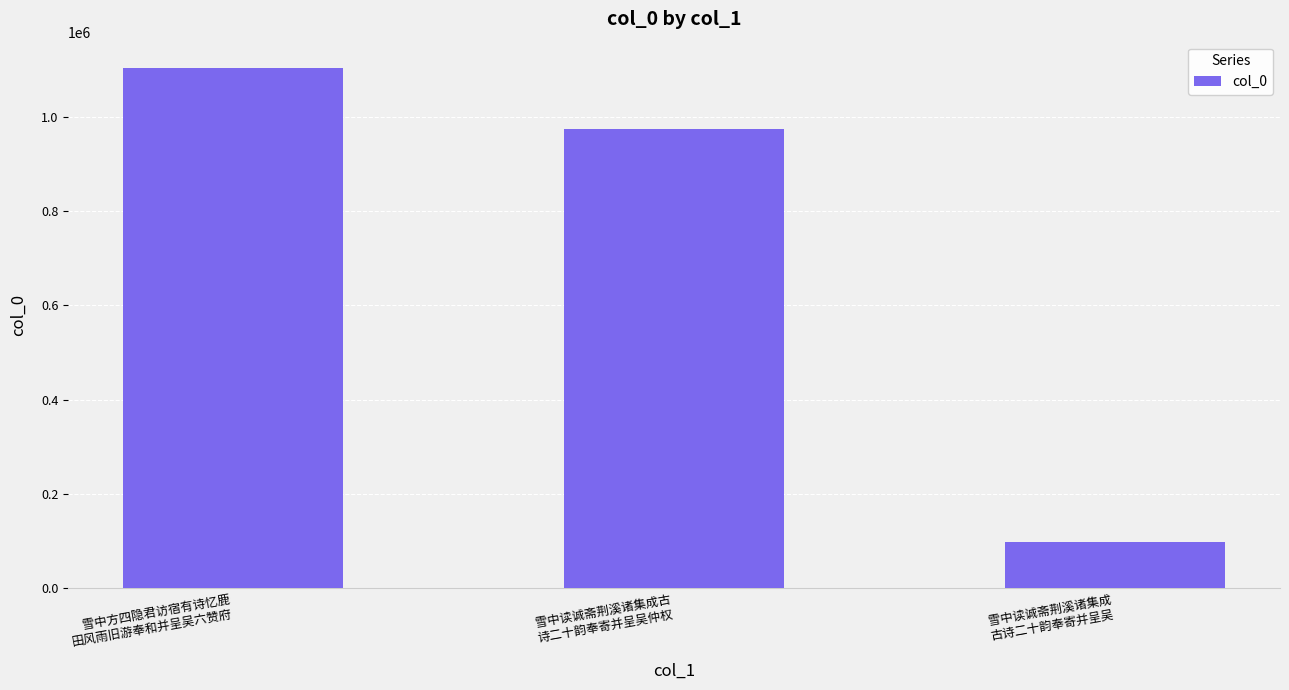

At which label does the data first exceed 974397?

雪中方四隐君访宿有诗忆鹿
田风雨旧游奉和并呈吴六赞府